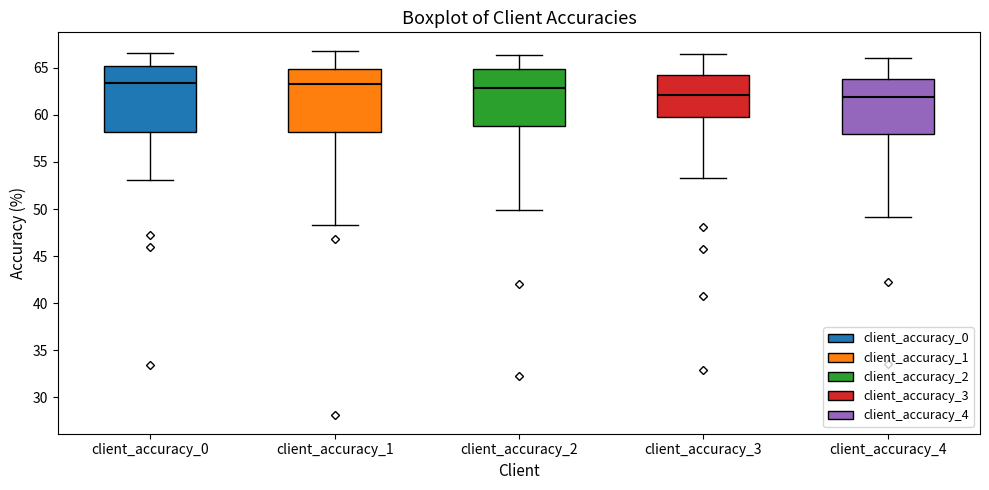

Where does the upper whisker of the box for client_accuracy_1 end on the y-axis? The values are not printed on the chart, so give them approximately, as read against the axis.

67.0